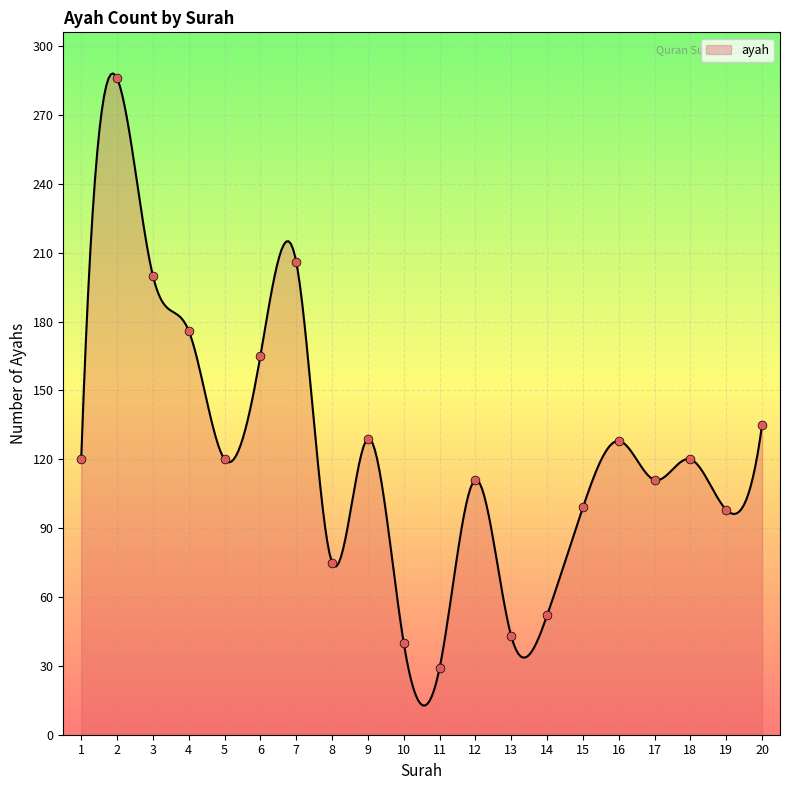

What is the change in value from 13 to 18?

+77